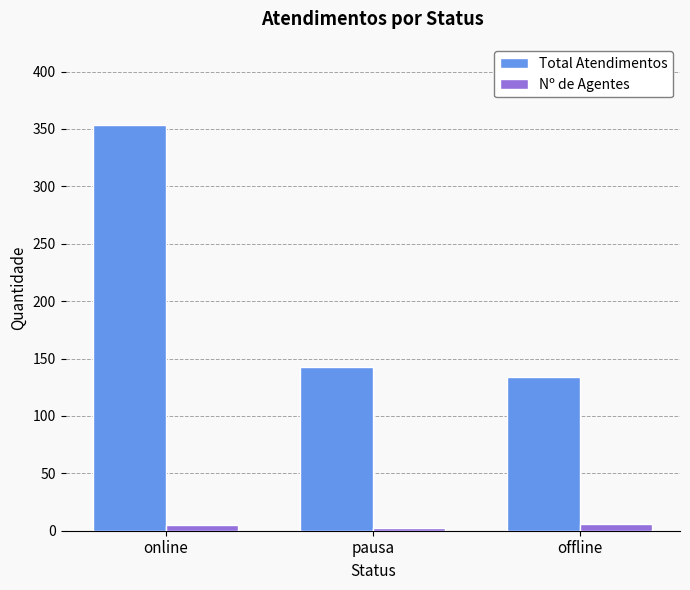

How many distinct data groups are displayed?

2